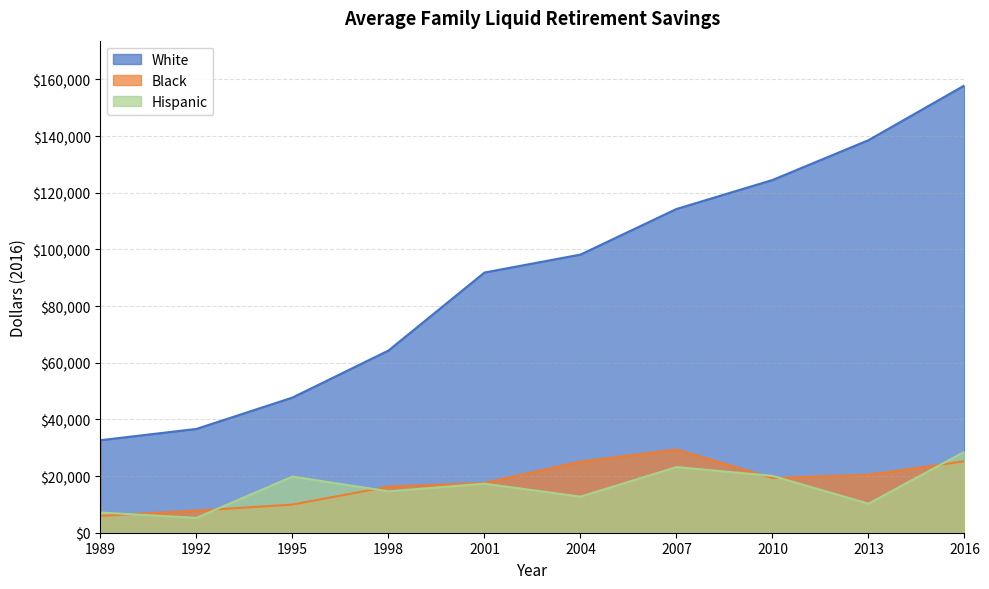

What value does the White series have at 2004?

98172.4